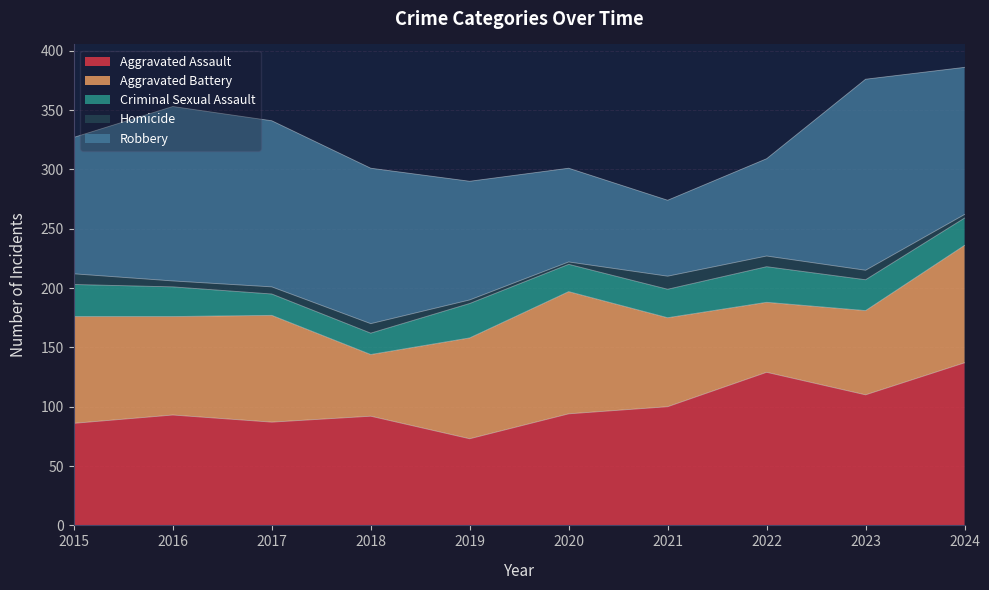

What is the difference between the Robbery values at 2019 and 2015?

15